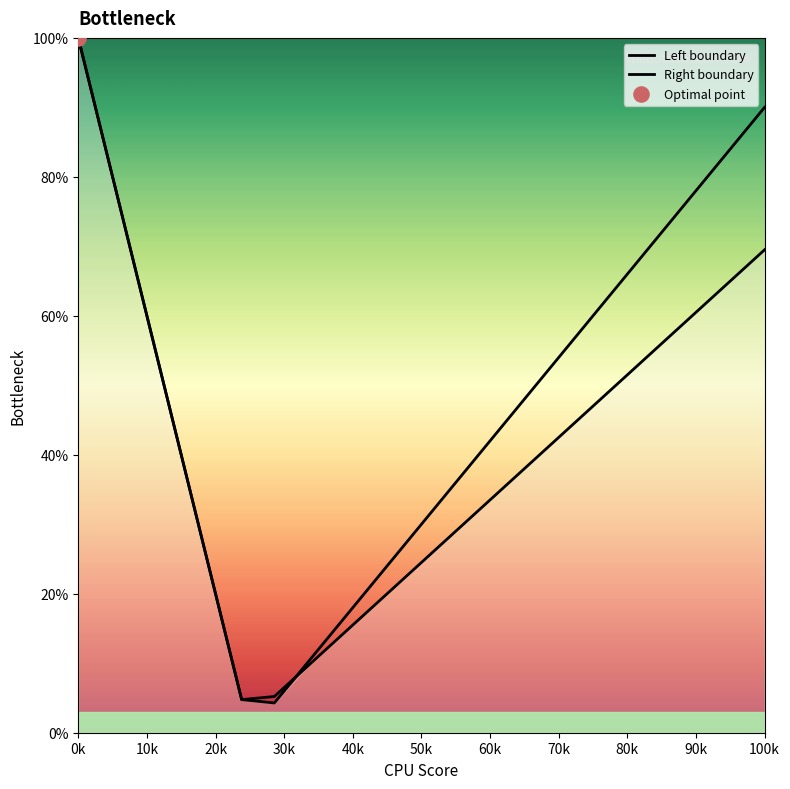

Which series contains the highest Y value?

Left boundary